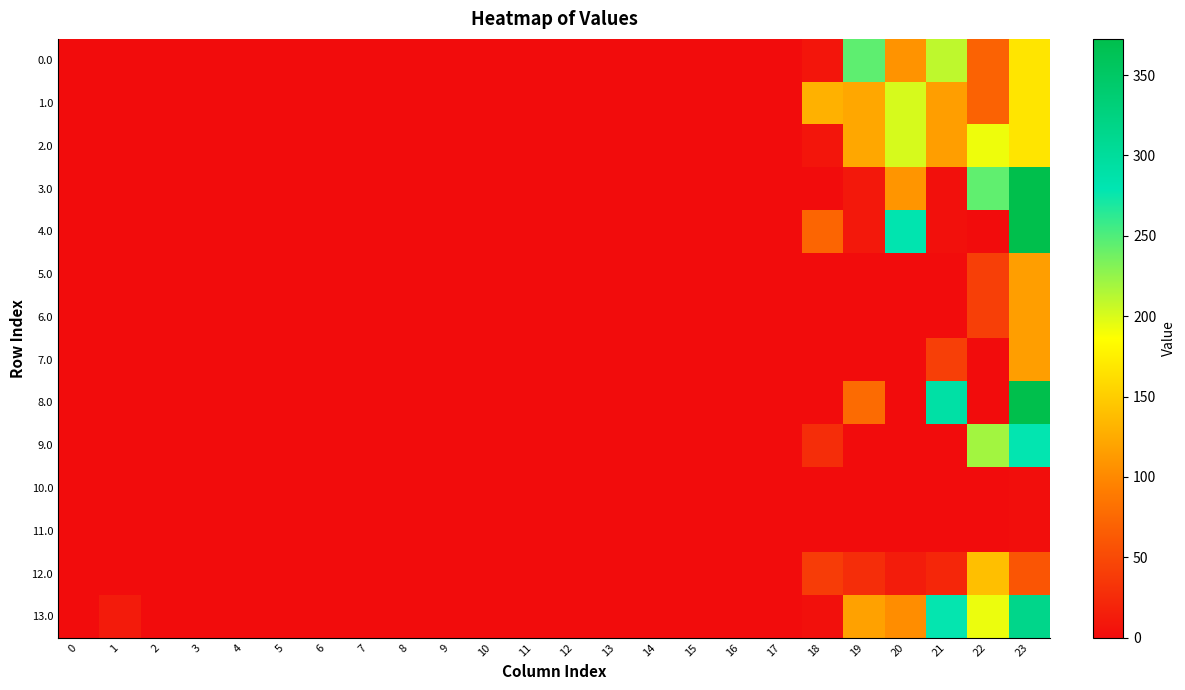

What is the spread (max minus min) of values at 18?

129.6